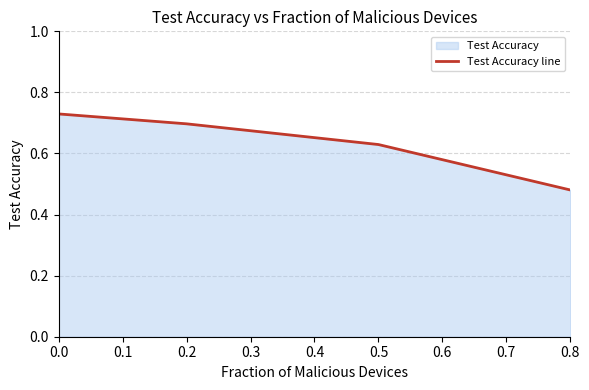

At which label is the value closest to 0?

0.8